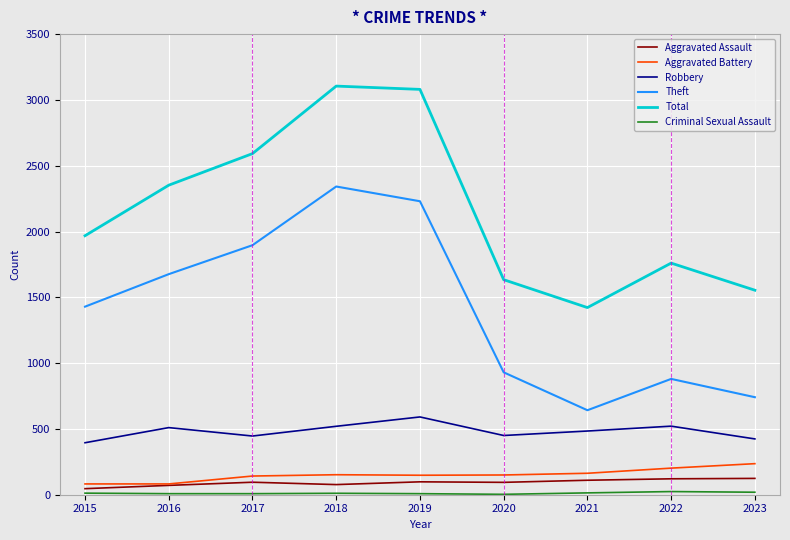

Which series has the largest range (max minus min)?

Theft